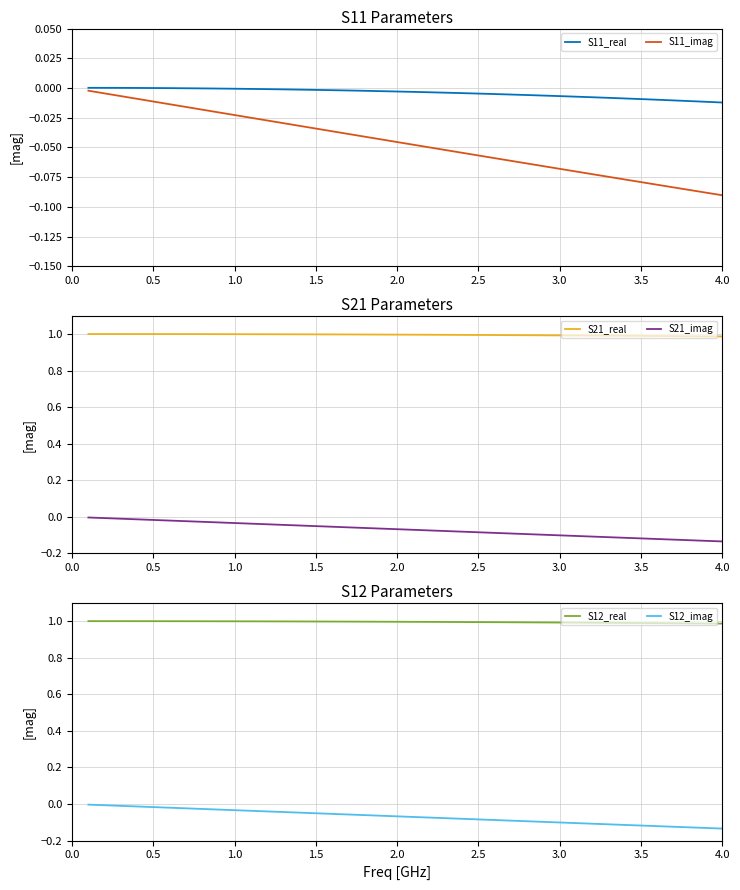

True or false: S21_real and S21_imag intersect in this chart.

False